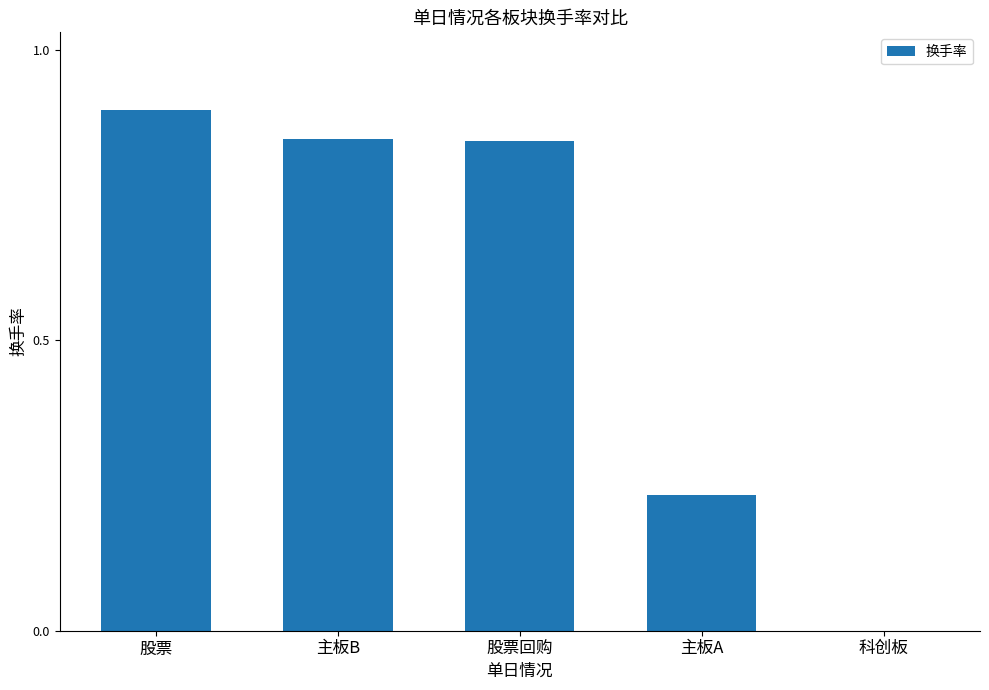

The value at 股票回购 is 0.5. True or false?

False